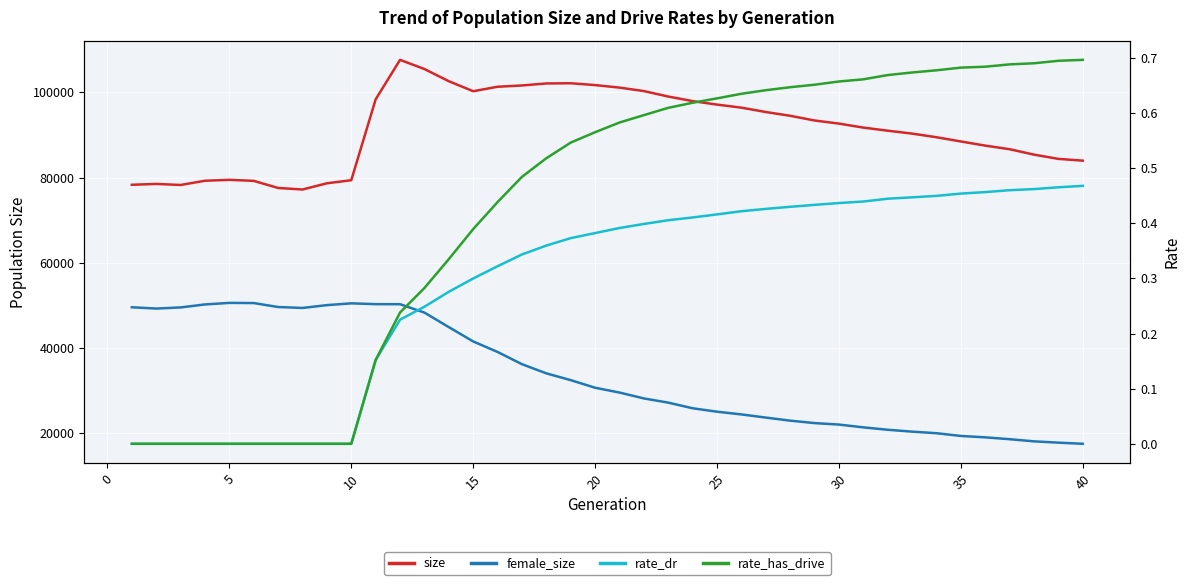

True or false: rate_has_drive and size intersect in this chart.

False